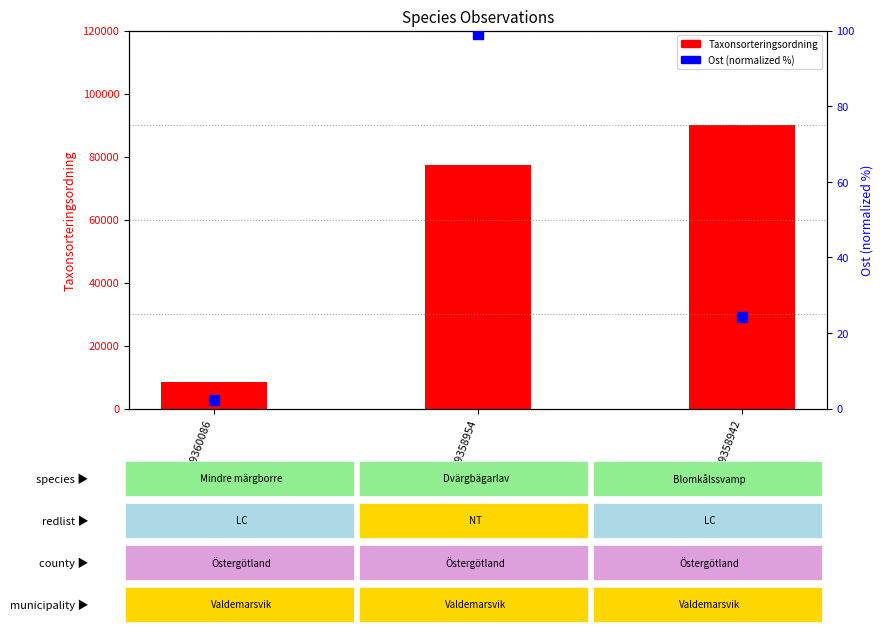

What are all the series names shown in the legend?

Taxonsorteringsordning, Ost (normalized %)